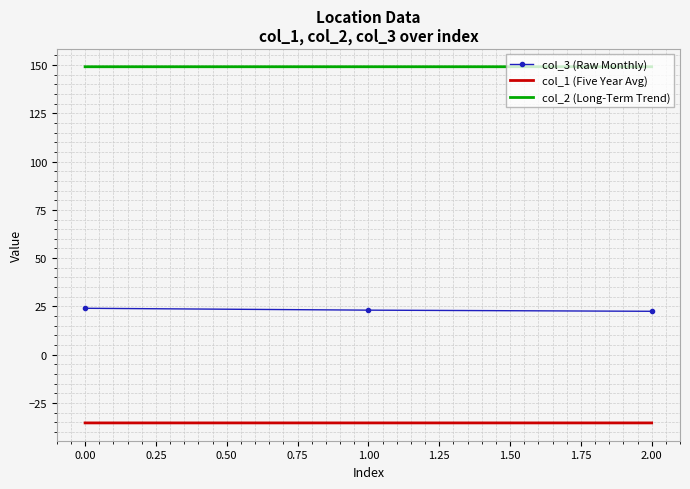

Rank the series by their maximum value, from lowest to highest.

col_1 (Five Year Avg), col_3 (Raw Monthly), col_2 (Long-Term Trend)